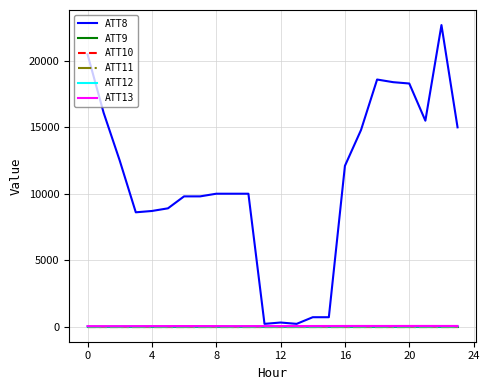

Which category has the highest value across all series?

22